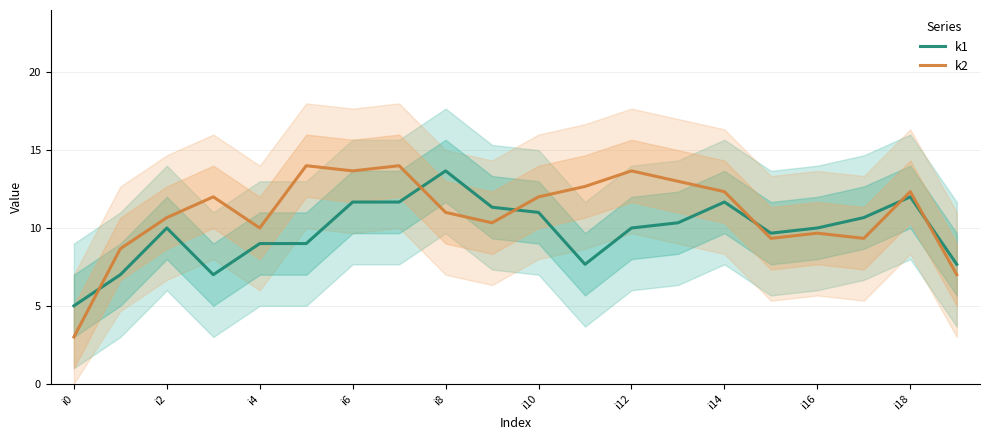

What is the minimum value shown in the chart?

3.0